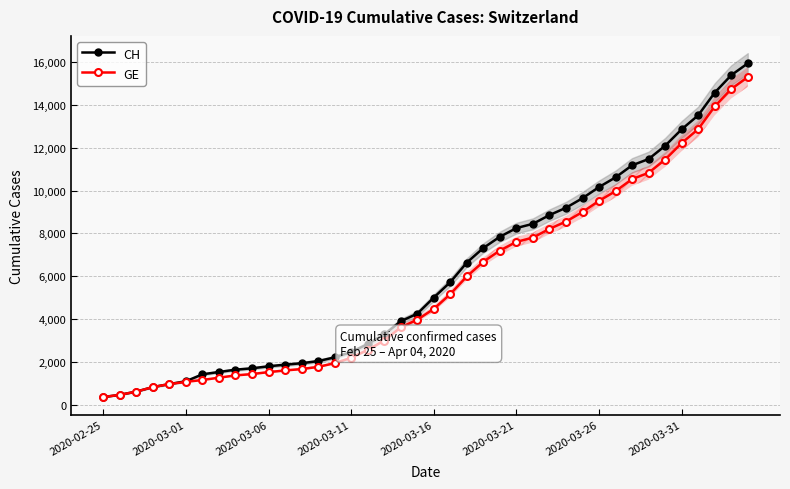

How many values in the GE series exceed 4485?

19